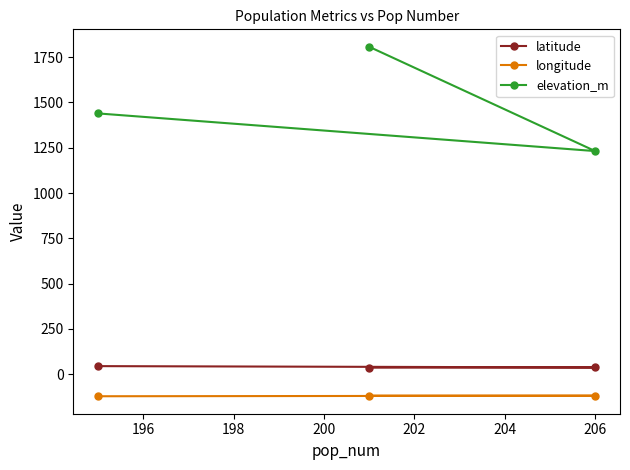

What is the difference between the maximum and minimum values in the elevation_m series?

575.8